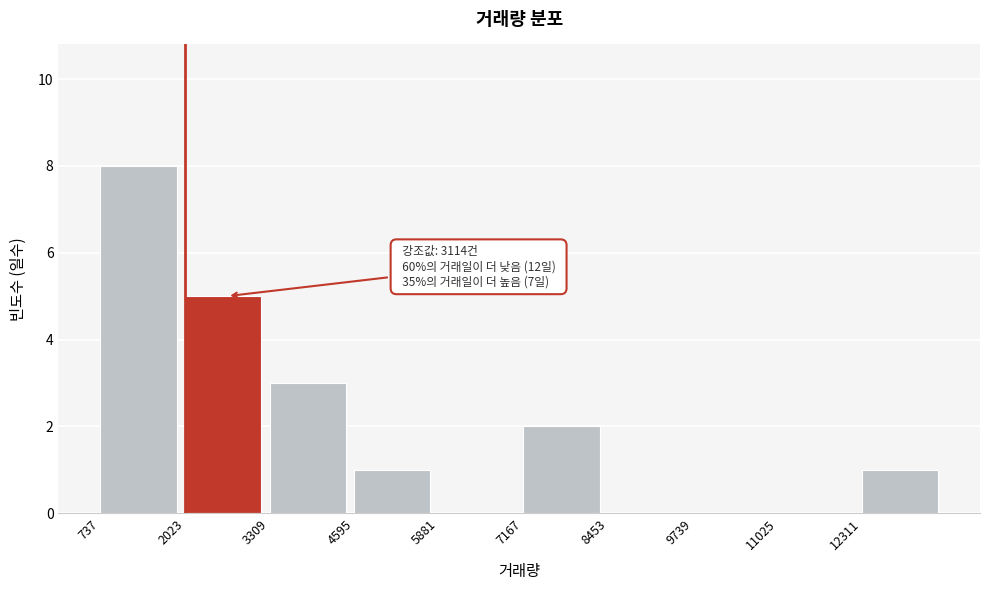

Which range on the x-axis has the tallest bar?

800 to 2000